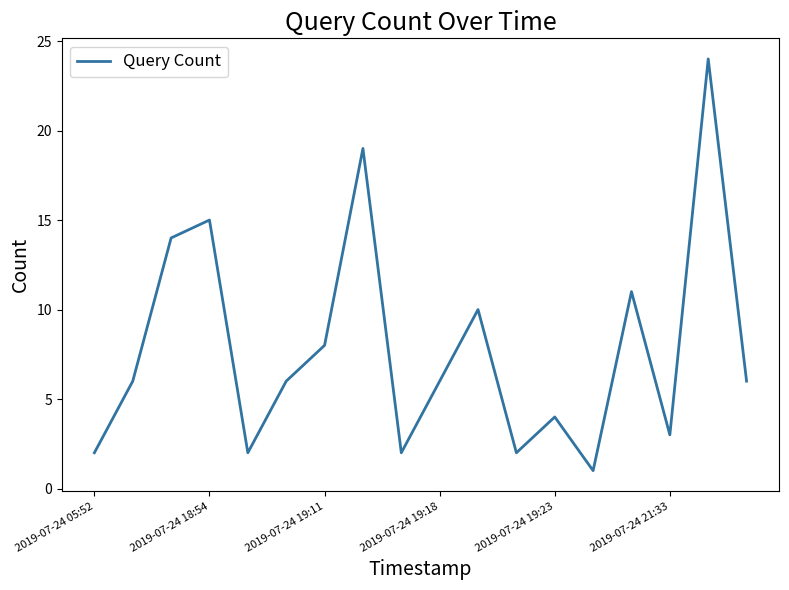

Count the number of data series in this chart.

1